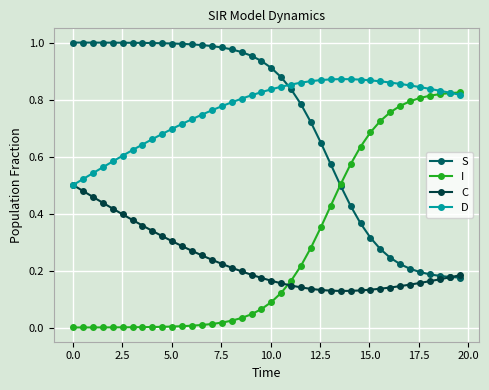

Which series has the largest total across all categories?

D